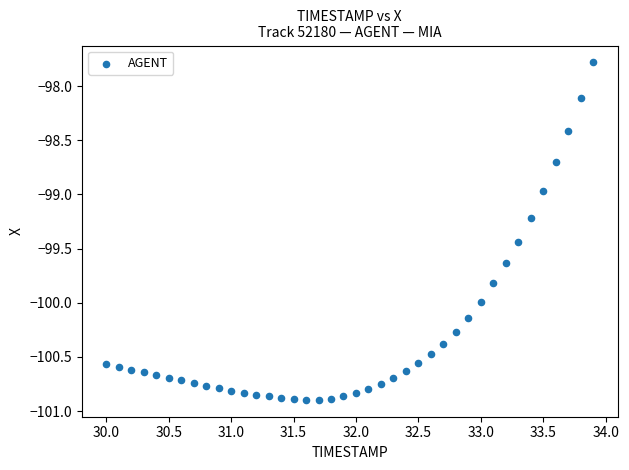

What is the range of Y values (max minus min)?

3.1